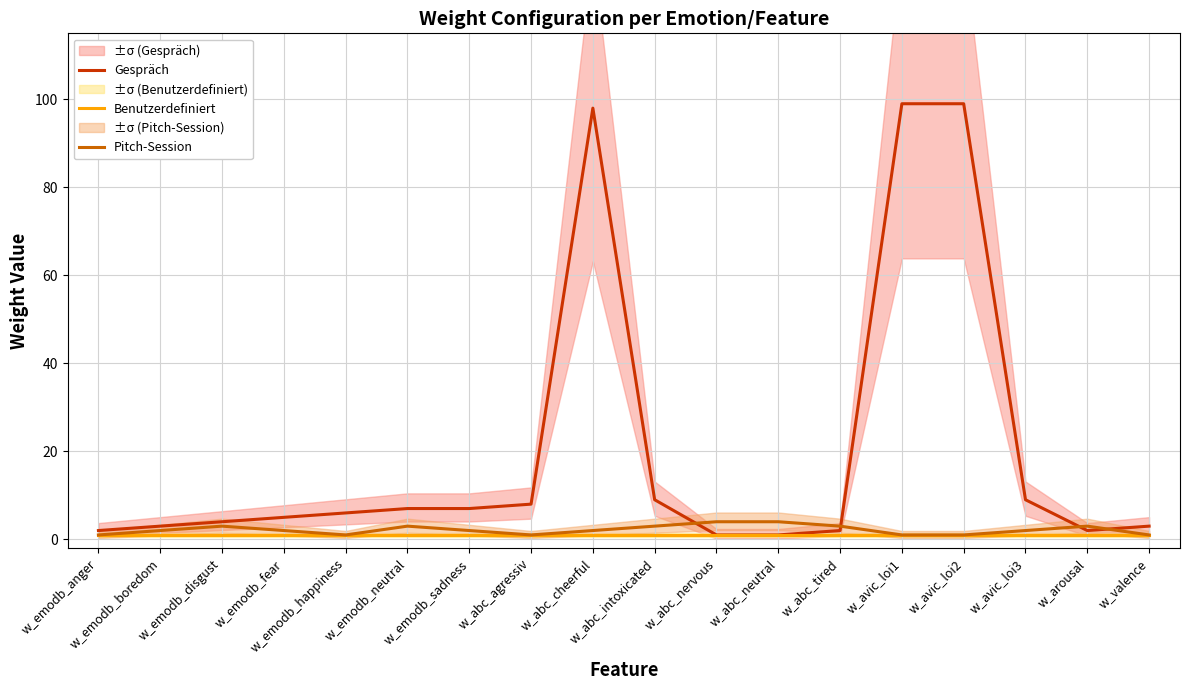

What is the minimum value for Pitch-Session?

1